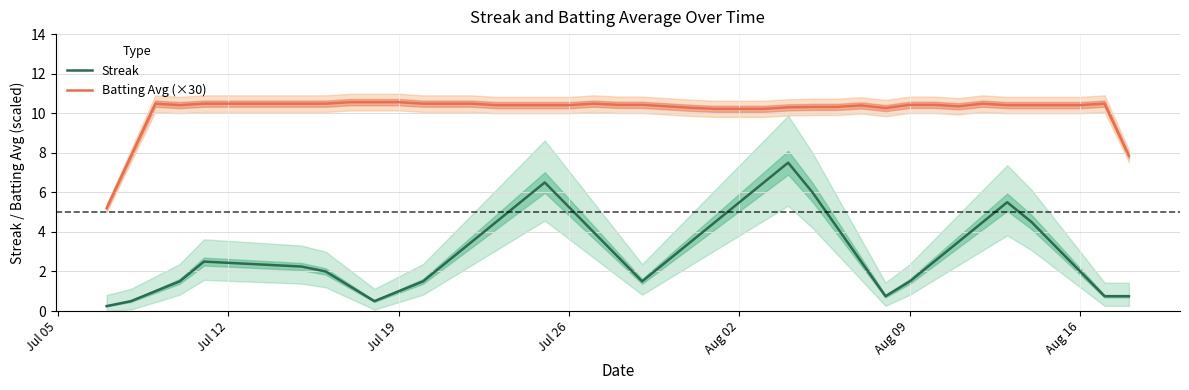

What is the sum of all Batting Avg (×30) values?

406.1